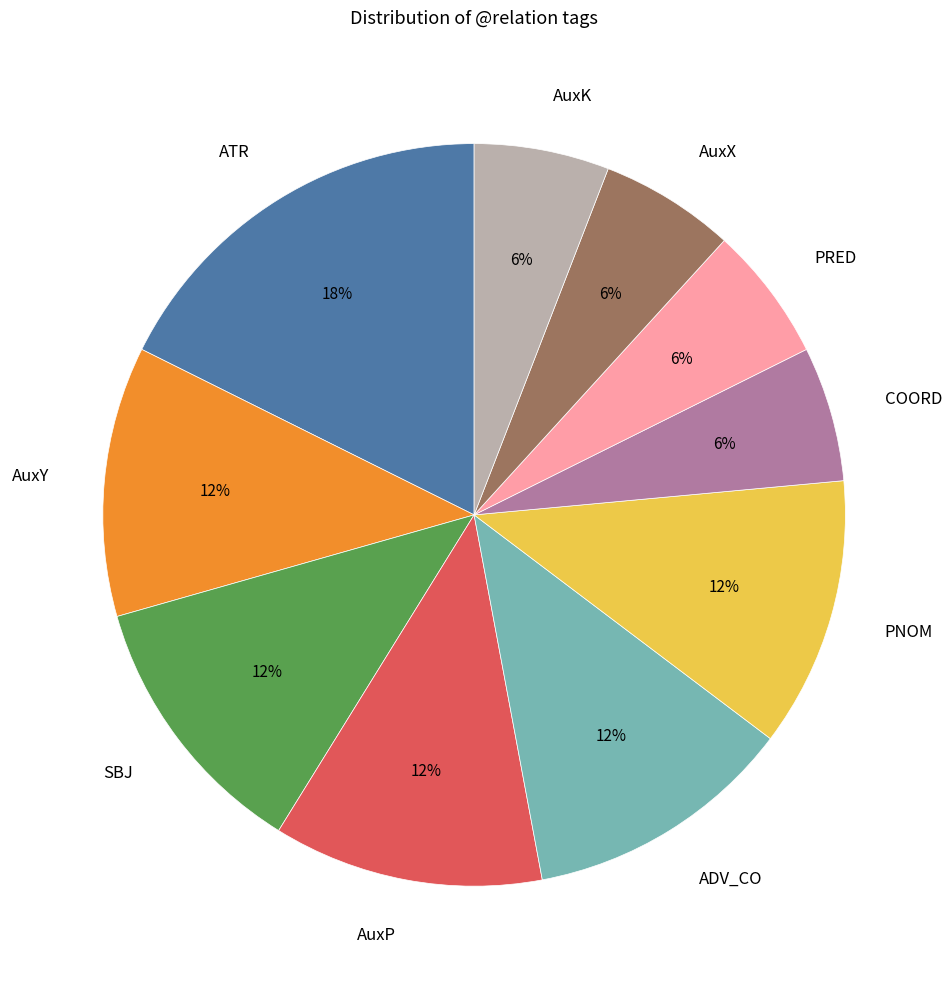

To the nearest percent, what percentage of the pie is COORD?

6%